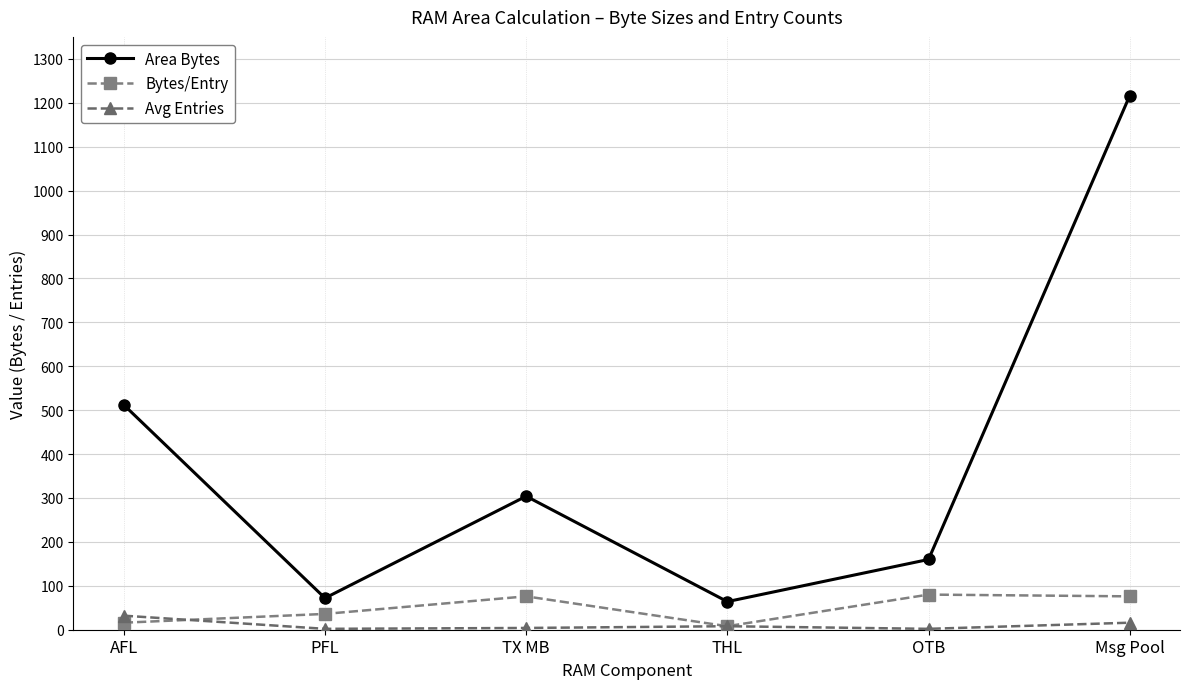

At which category is the sum across all series the highest?

Msg Pool